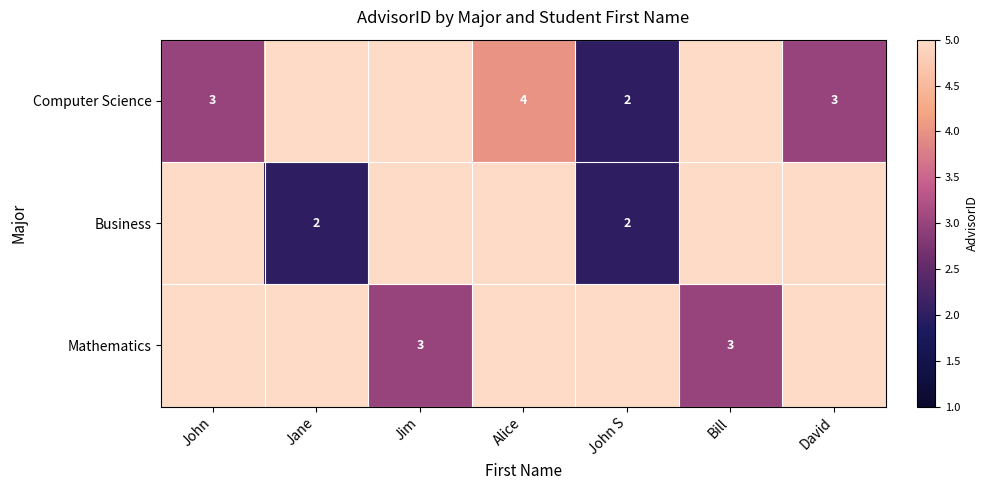

Count the number of categories in the chart.

7